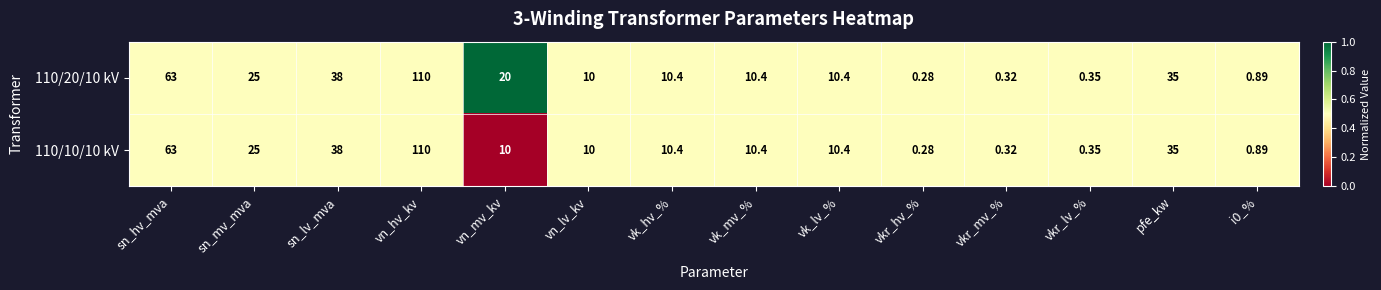

At which category is the sum across all series the highest?

vn_hv_kv